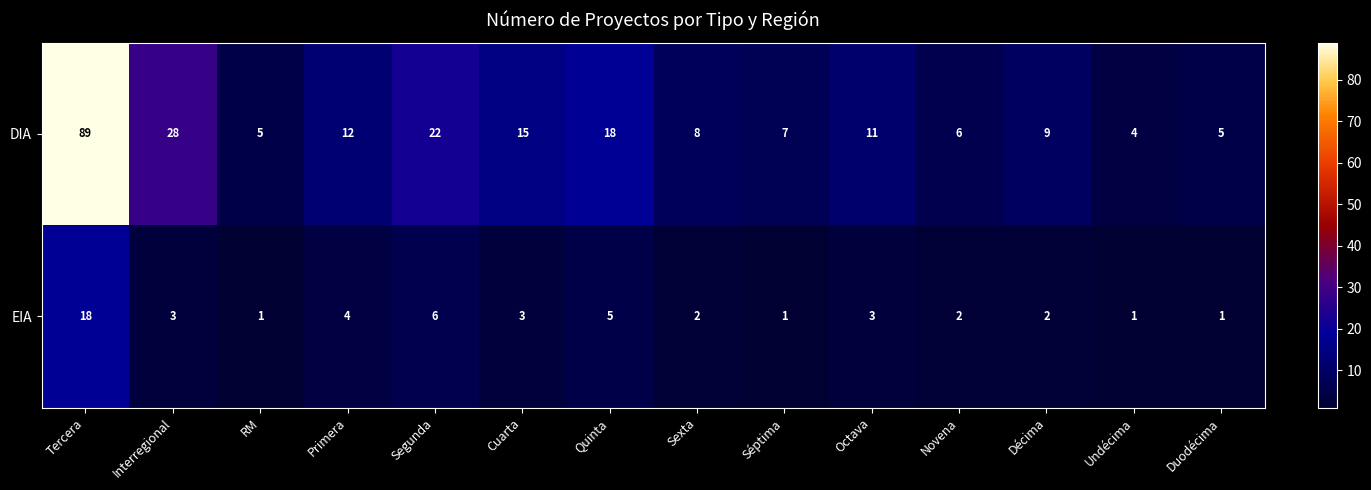

Which label corresponds to the largest value in the chart?

Tercera